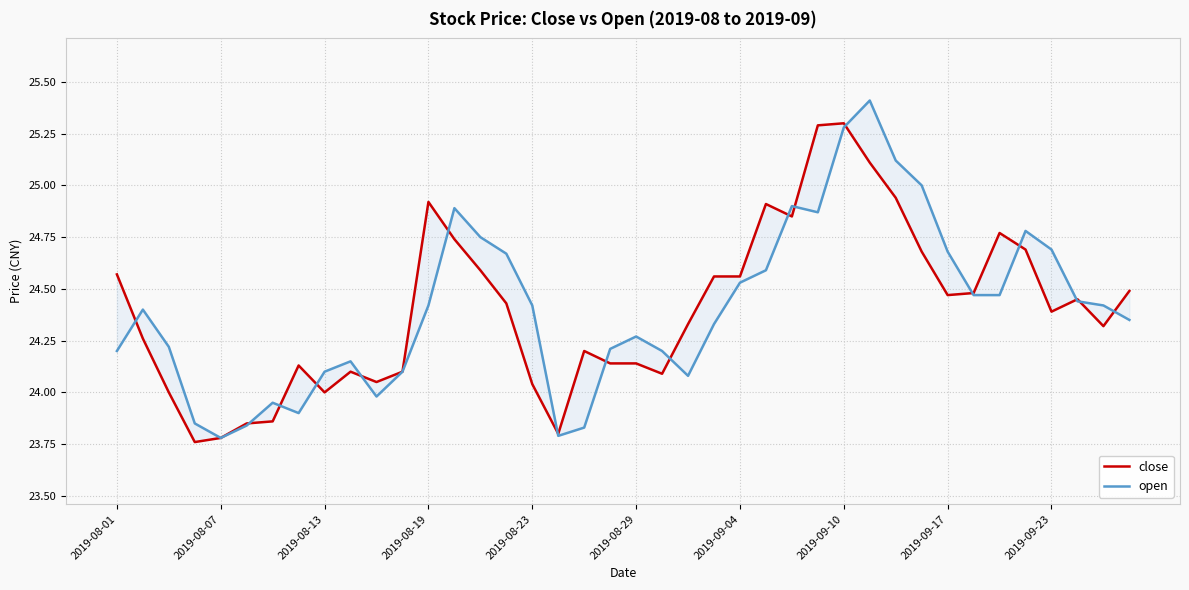

Which has a higher value, 27 or 34?

27